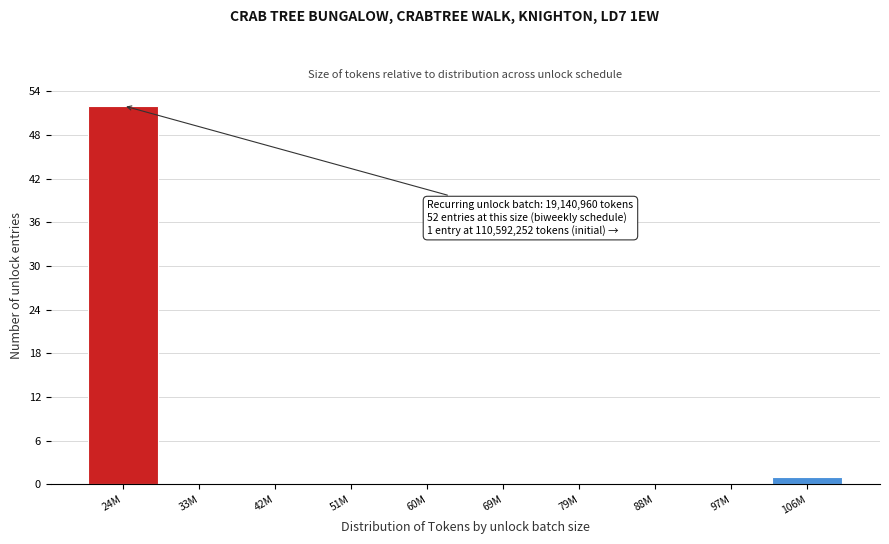

Reading left to right, transcribe all the data shown in this chart.

24M=52	33M=0	42M=0	51M=0	60M=0	69M=0	79M=0	88M=0	97M=0	106M=1